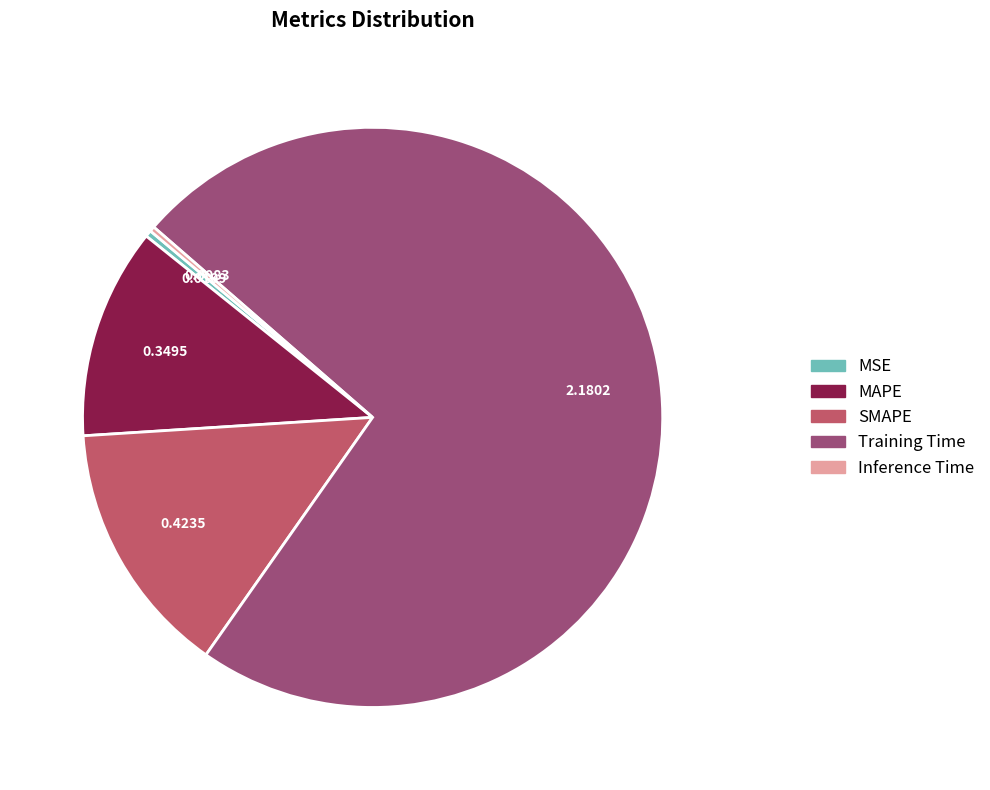

Is there a majority slice in this chart?

Yes